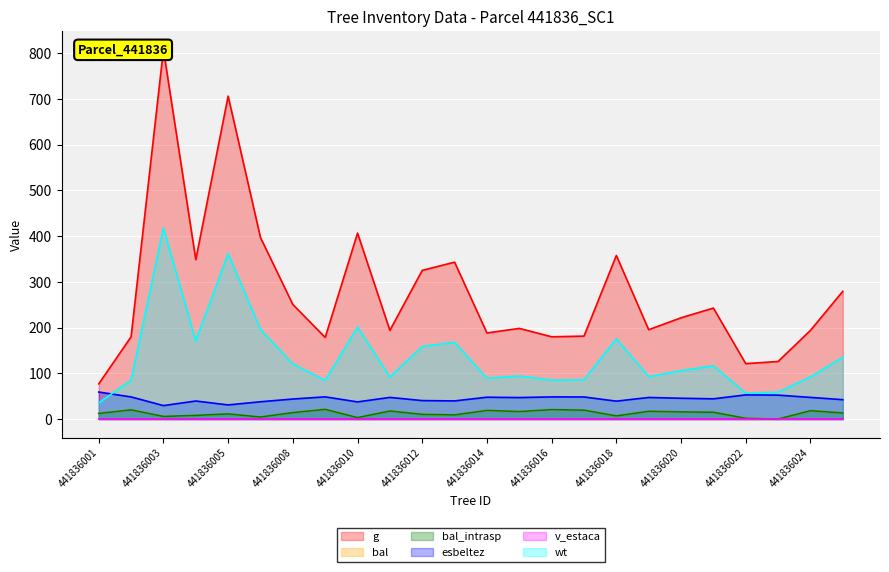

Reading left to right, extract all data points from this chart.

g: 441836001=76.9	441836002=179.9	441836003=807.6	441836004=348.4	441836005=705.9	441836006=396.8	441836008=250.4	441836009=178.4	441836010=406.4	441836011=193.8	441836012=325.0	441836013=342.9	441836014=188.2	441836015=198.2	441836016=179.8	441836017=181.3	441836018=357.6	441836019=195.3	441836020=221.4	441836021=242.6	441836022=121.1	441836023=125.8	441836024=193.8	441836025=279.2
bal: 441836001=12.2	441836002=20.0	441836003=5.7	441836004=8.0	441836005=11.2	441836006=4.4	441836008=14.1	441836009=21.2	441836010=3.1	441836011=17.6	441836012=10.2	441836013=9.1	441836014=18.8	441836015=16.4	441836016=20.6	441836017=19.4	441836018=6.8	441836019=17.0	441836020=15.7	441836021=14.9	441836022=1.6	441836023=0.0	441836024=18.2	441836025=13.2
bal_intrasp: 441836001=12.2	441836002=20.0	441836003=5.7	441836004=8.0	441836005=11.2	441836006=4.4	441836008=14.1	441836009=21.2	441836010=3.1	441836011=17.6	441836012=10.2	441836013=9.1	441836014=18.8	441836015=16.4	441836016=20.6	441836017=19.4	441836018=6.8	441836019=17.0	441836020=15.7	441836021=14.9	441836022=1.6	441836023=0.0	441836024=18.2	441836025=13.2
esbeltez: 441836001=59.0	441836002=48.4	441836003=29.4	441836004=39.4	441836005=30.9	441836006=37.8	441836008=43.8	441836009=48.5	441836010=37.5	441836011=47.3	441836012=40.3	441836013=39.6	441836014=47.7	441836015=47.0	441836016=48.4	441836017=48.2	441836018=39.1	441836019=47.2	441836020=45.5	441836021=44.2	441836022=52.8	441836023=52.3	441836024=47.3	441836025=42.3
wt: 441836001=35.5	441836002=85.1	441836003=417.6	441836004=170.7	441836005=361.7	441836006=195.9	441836008=120.4	441836009=84.3	441836010=201.0	441836011=92.0	441836012=158.6	441836013=167.8	441836014=89.2	441836015=94.2	441836016=85.0	441836017=85.8	441836018=175.4	441836019=92.7	441836020=105.8	441836021=116.5	441836022=56.5	441836023=58.8	441836024=92.0	441836025=135.1